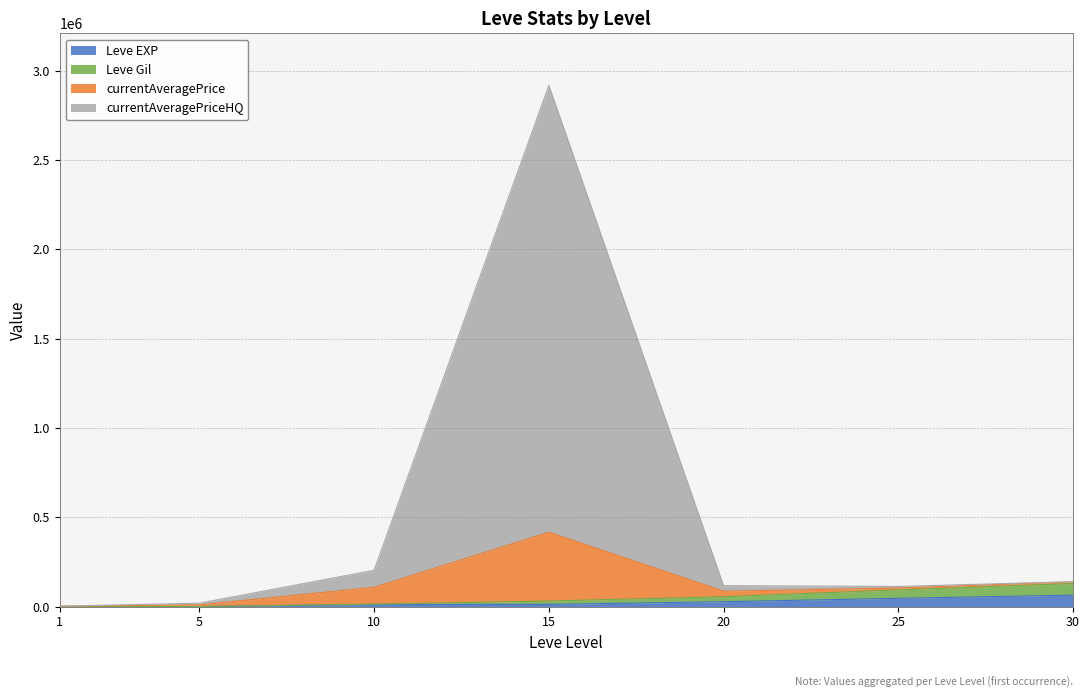

In Leve EXP, how many points are higher than both neighbors (excluding endpoints)?

1